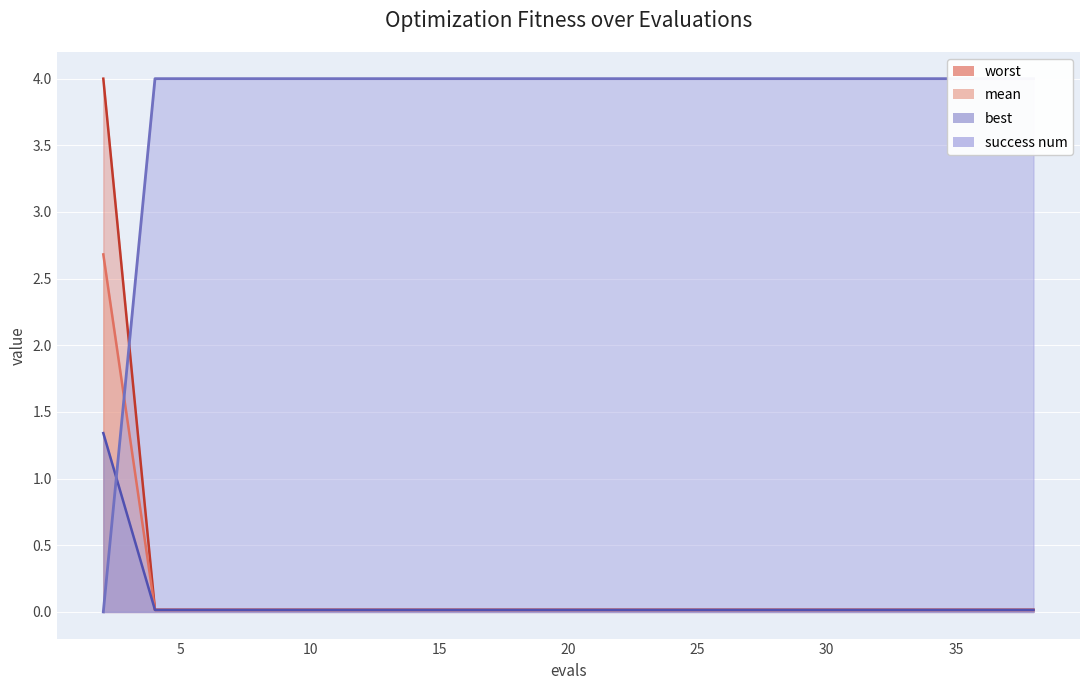

Does the chart display data point markers on the line(s)?

No